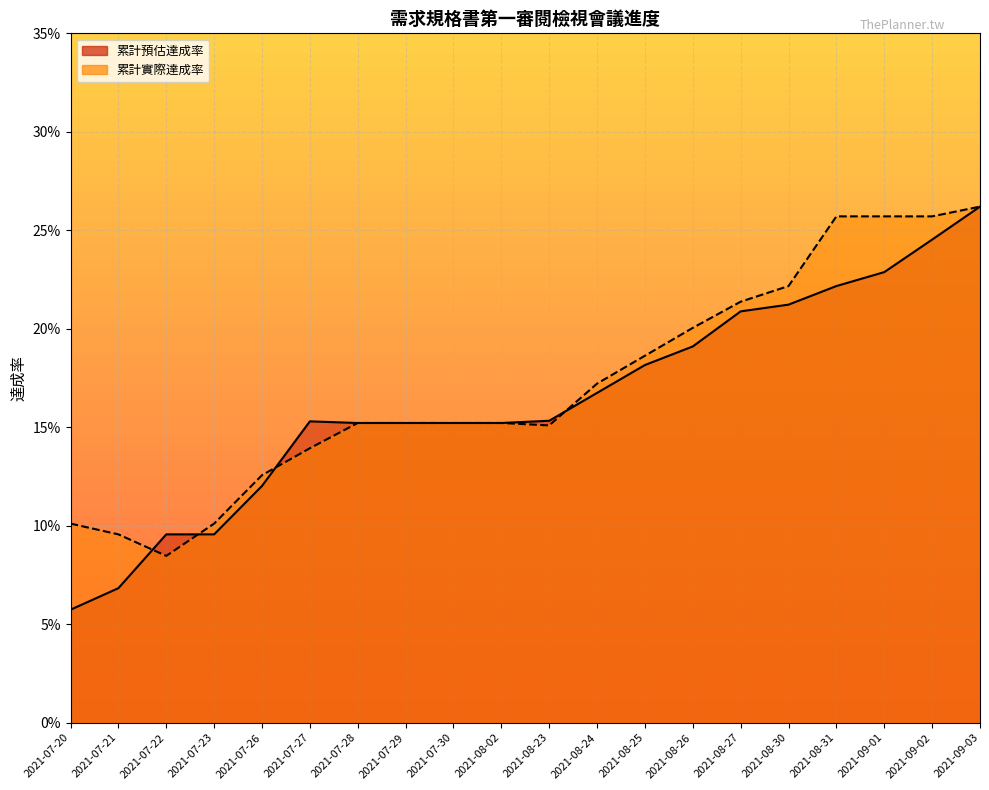

How many 累計預估達成率 values are between 0 and 1?

20